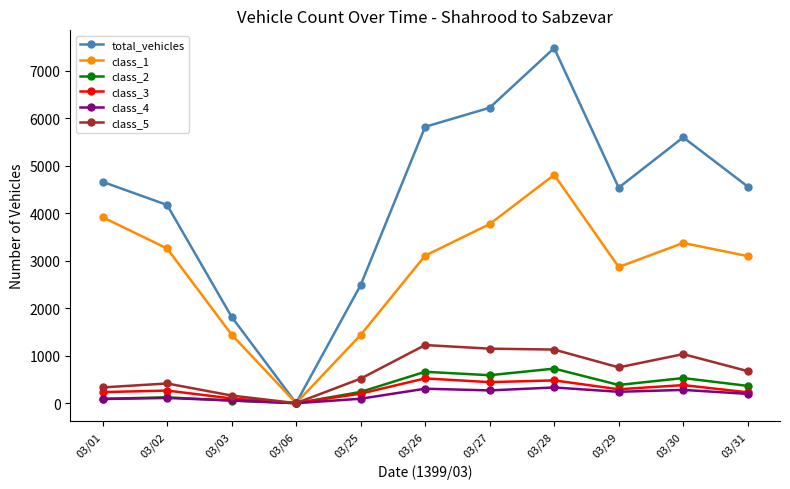

What is the approximate value of class_3 at 03/02, to the nearest 10?

270